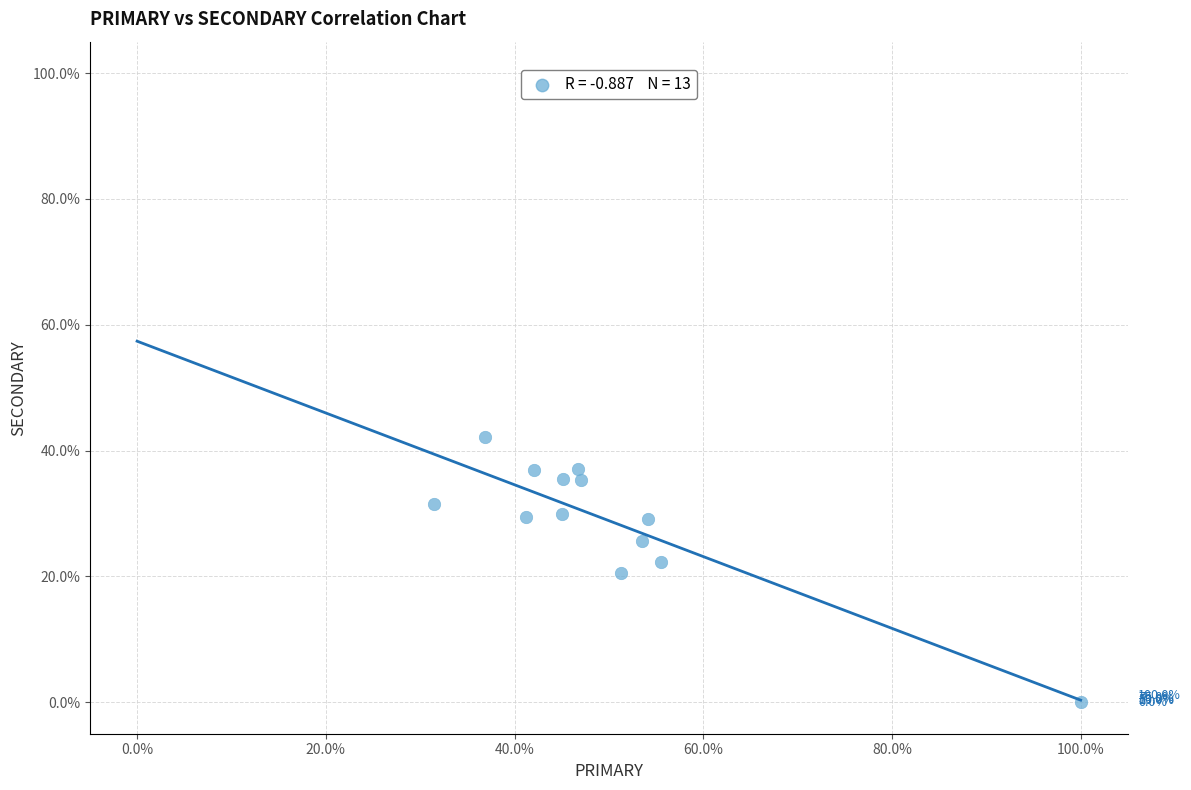

What is the range of X values (max minus min)?

68.5